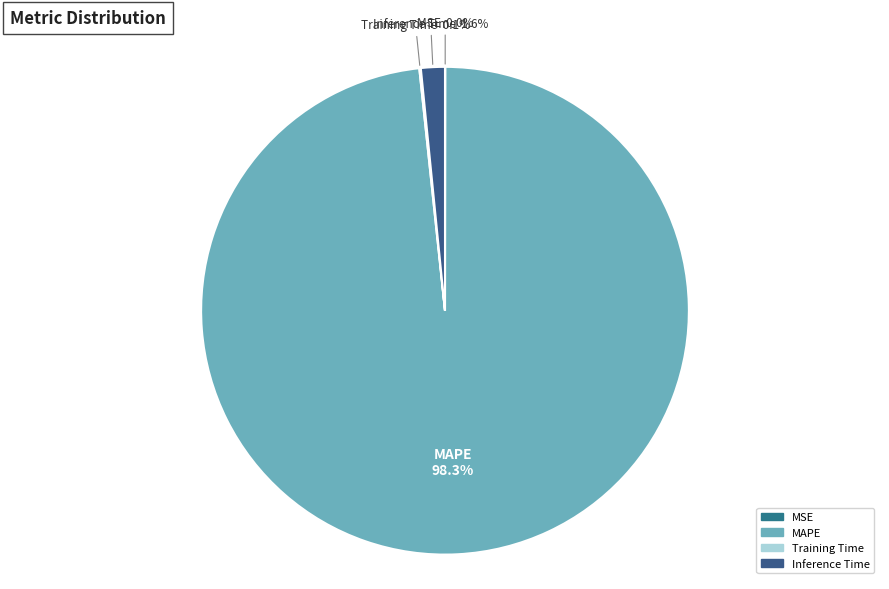

Which slice is the largest?

MAPE